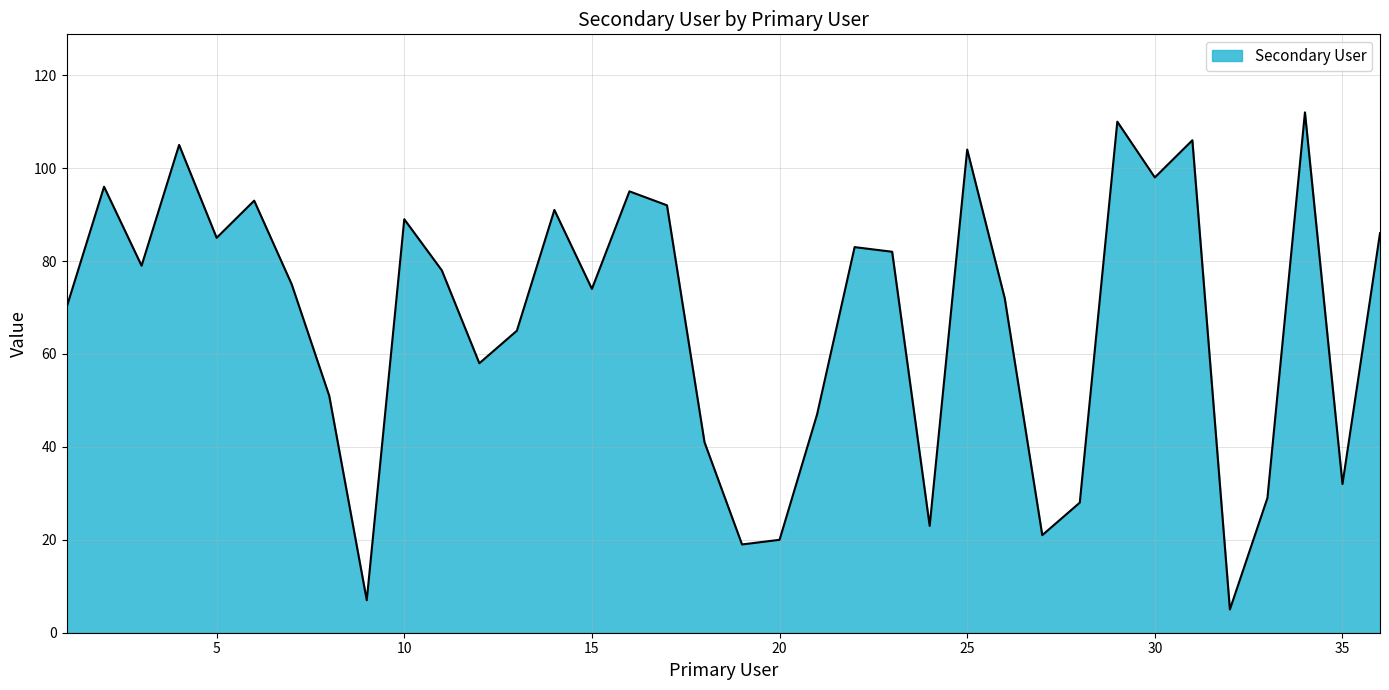

Is it true that the value at 35 is 149?

False